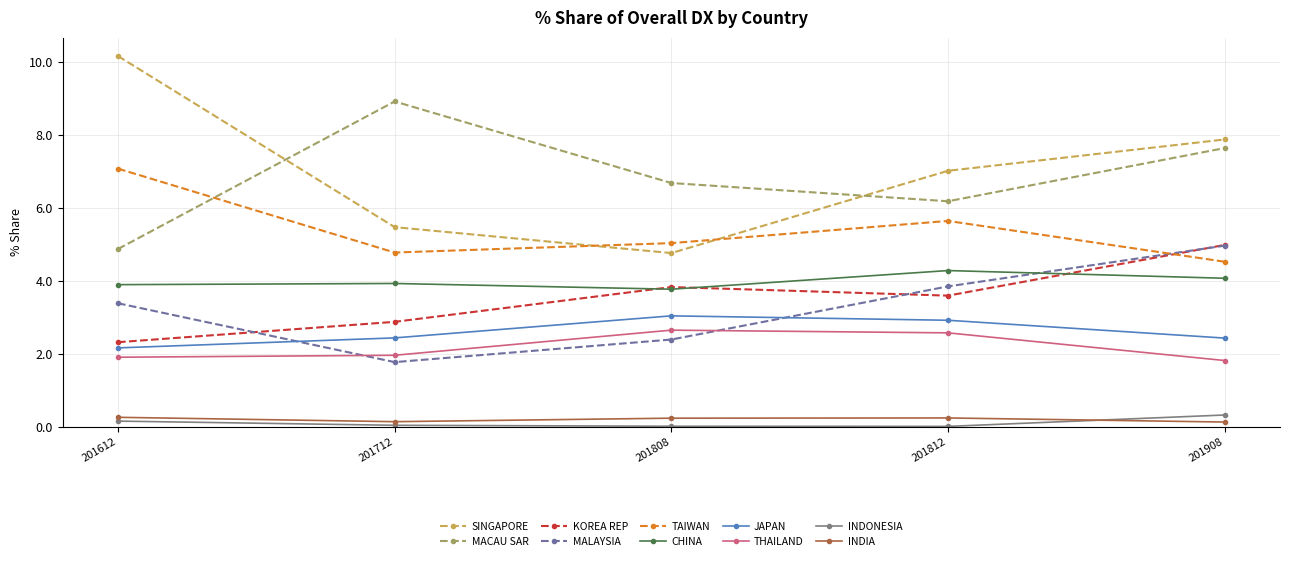

What is the value of the THAILAND point at the 3rd from the left?

2.6